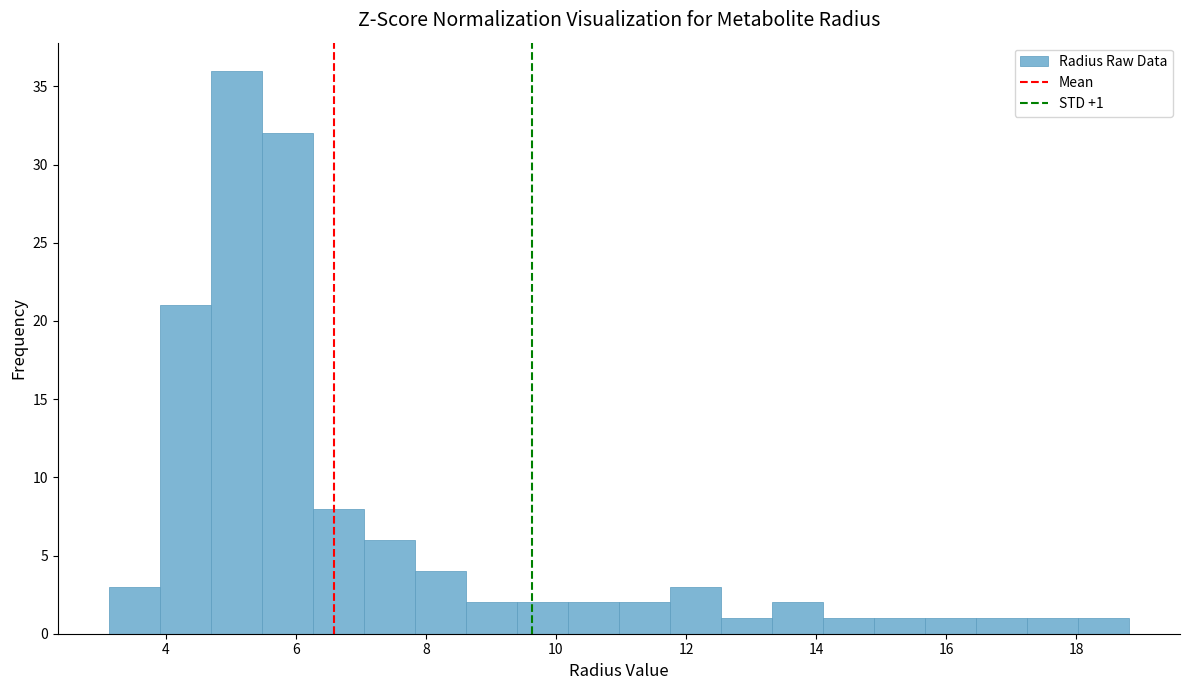

Read against the x-axis, roughly where is the centre of the tallest bar?

5.0